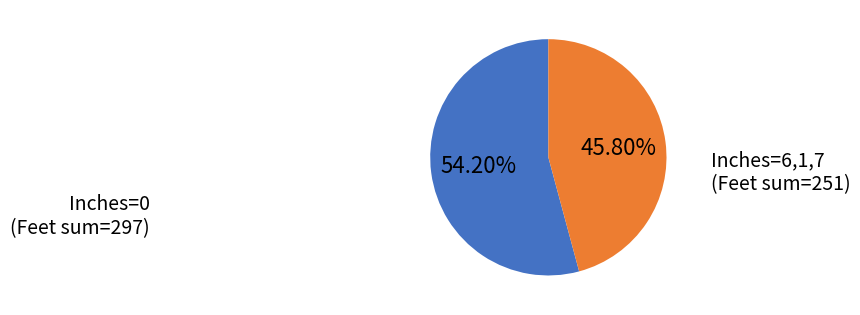

Is there any slice that represents more than half of the pie?

Yes